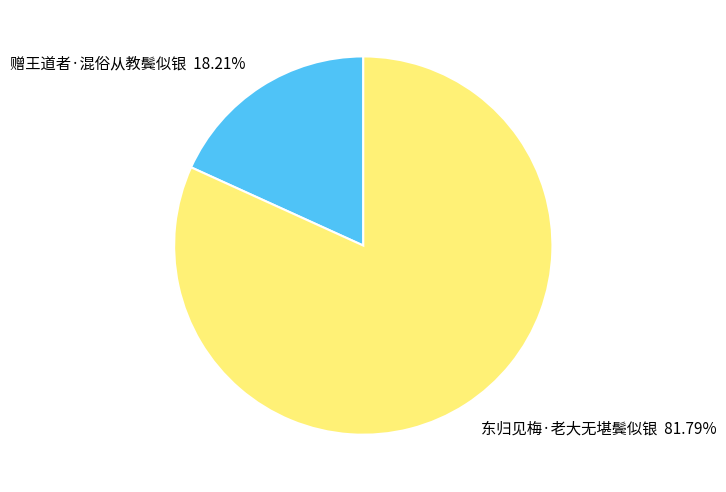

True or false: 赠王道者·混俗从教鬓似银 accounts for 13% of the total.

False